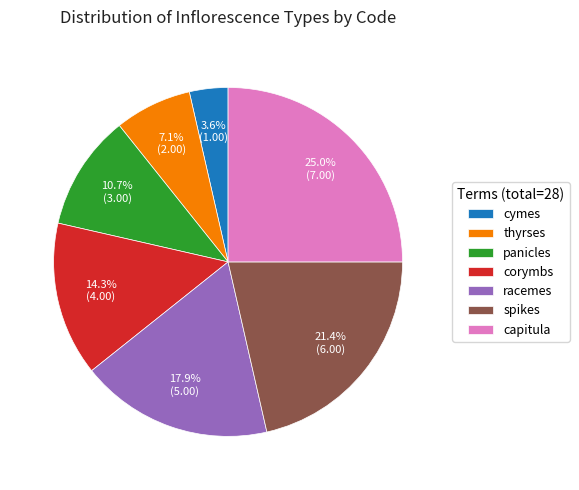

Rank the categories by value from lowest to highest.

cymes, thyrses, panicles, corymbs, racemes, spikes, capitula